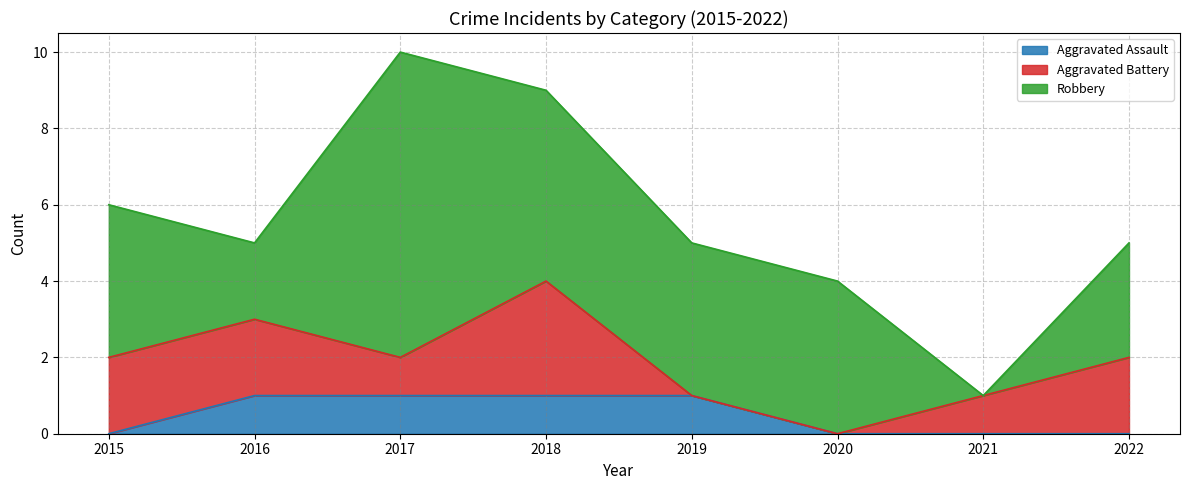

Which series has the largest total across all categories?

Robbery